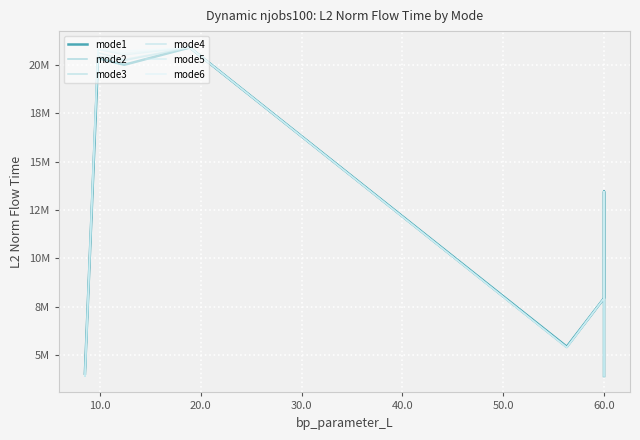

How many lines are shown in the chart?

6